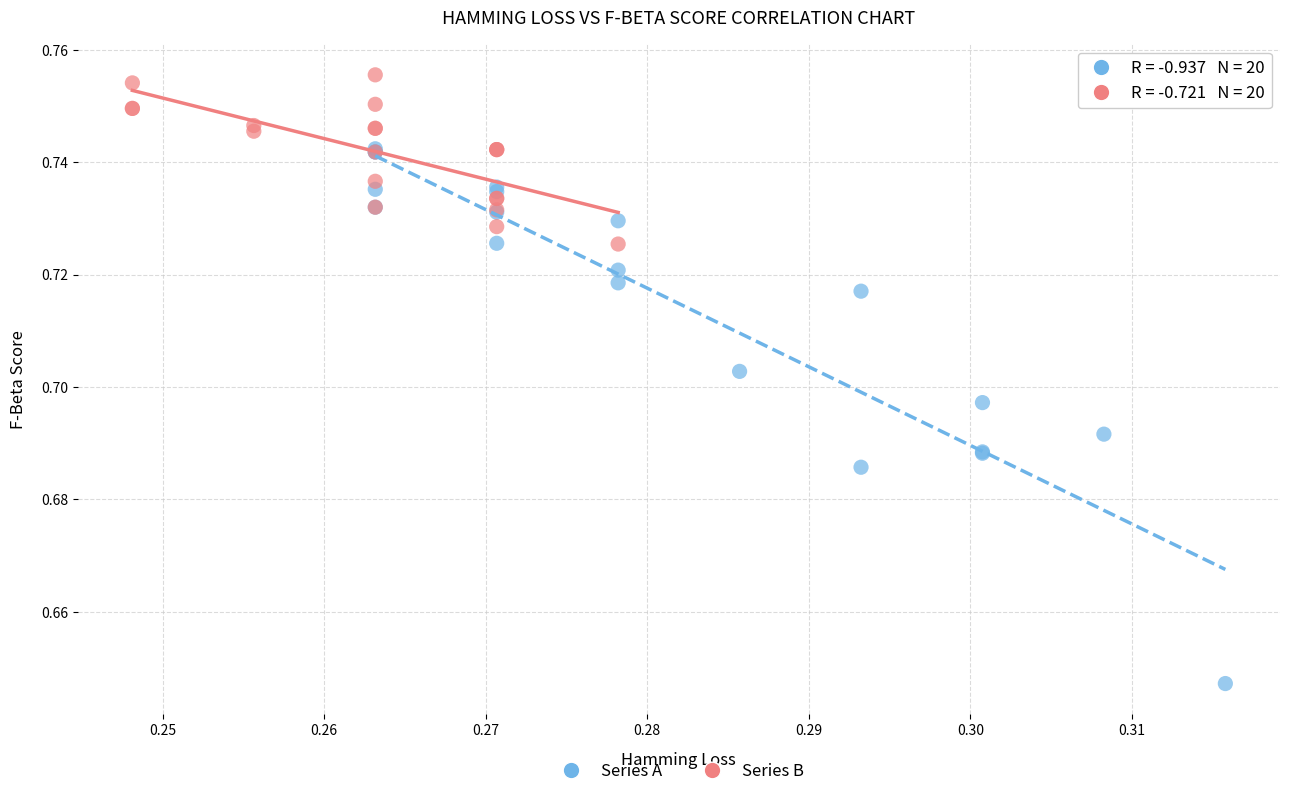

Which series has the widest spread of Y values?

Series A